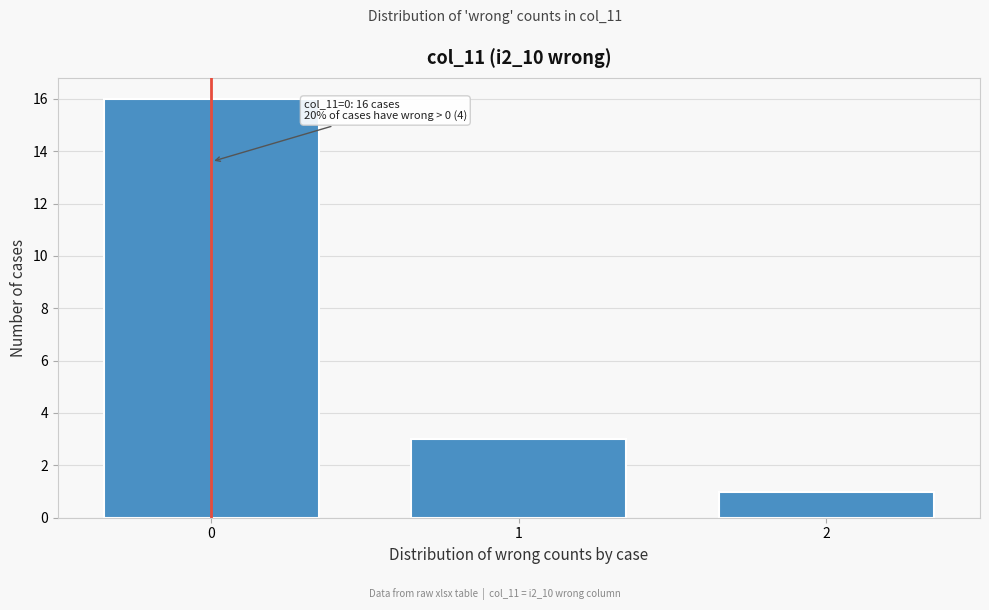

Reading left to right, extract all data points from this chart.

16	3	1